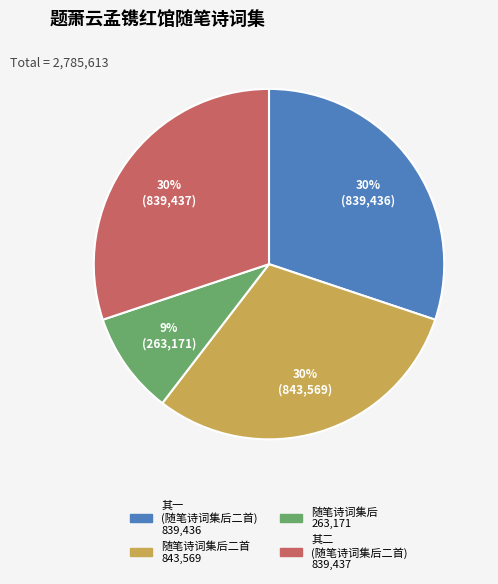

Does any single category account for the majority?

No